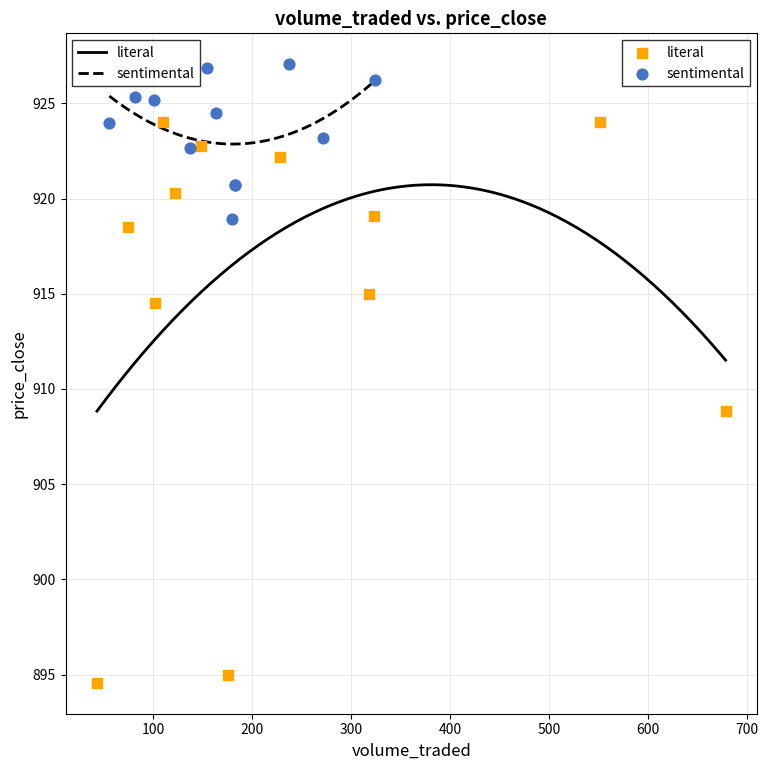

Which series reaches the maximum Y coordinate?

sentimental